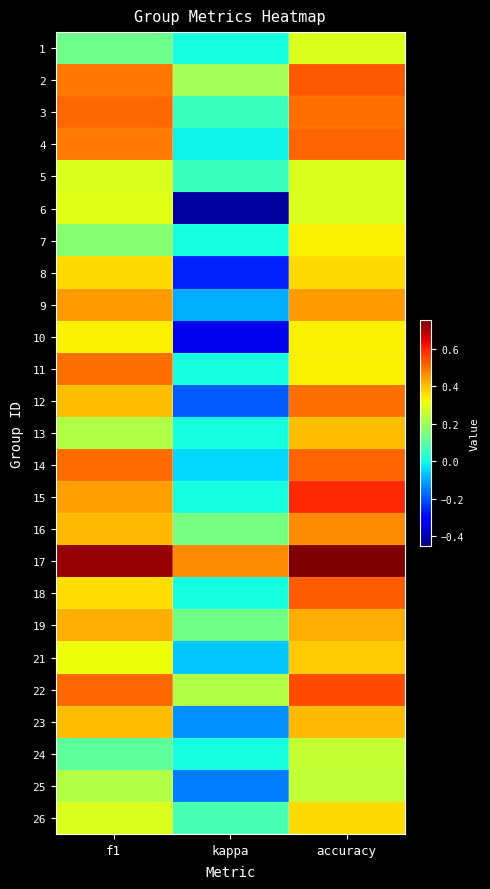

Rank the series by their maximum value, from highest to lowest.

17, 15, 22, 2, 18, 14, 4, 3, 11, 12, 16, 9, 19, 23, 13, 21, 8, 26, 7, 10, 6, 1, 5, 24, 25